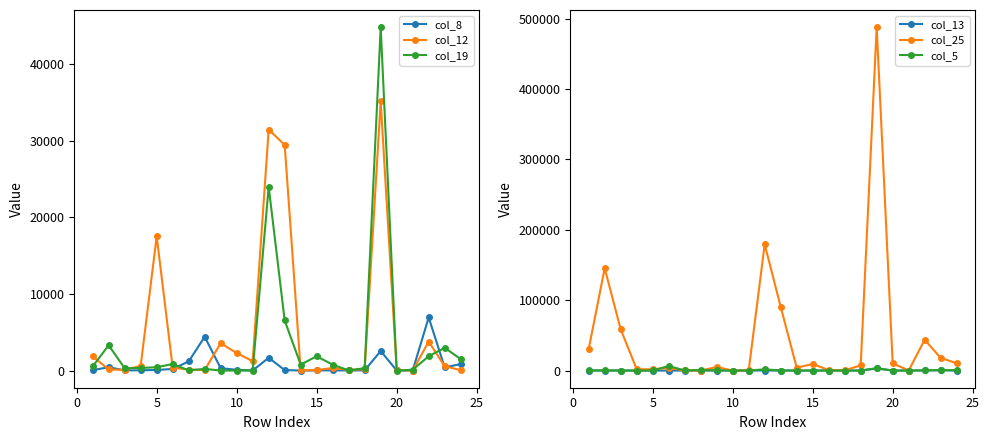

True or false: col_12 has more than 0 points higher than both neighbors.

True